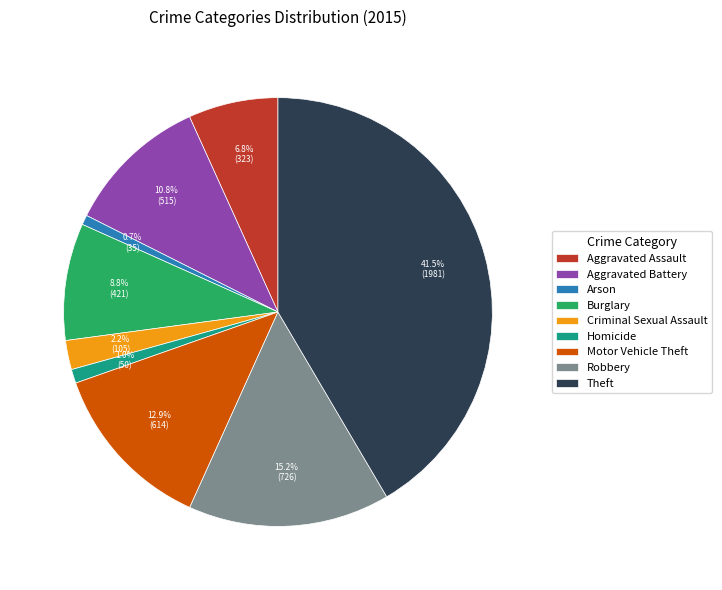

How many segments does this pie chart have?

9